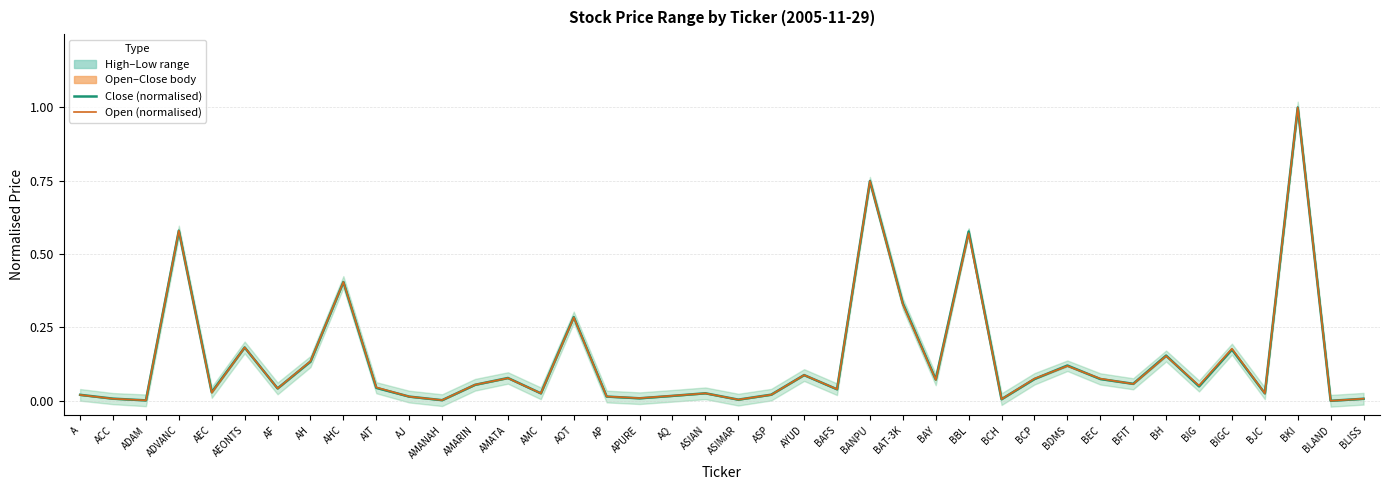

At which label is Close (normalised) closest to 0?

BLAND